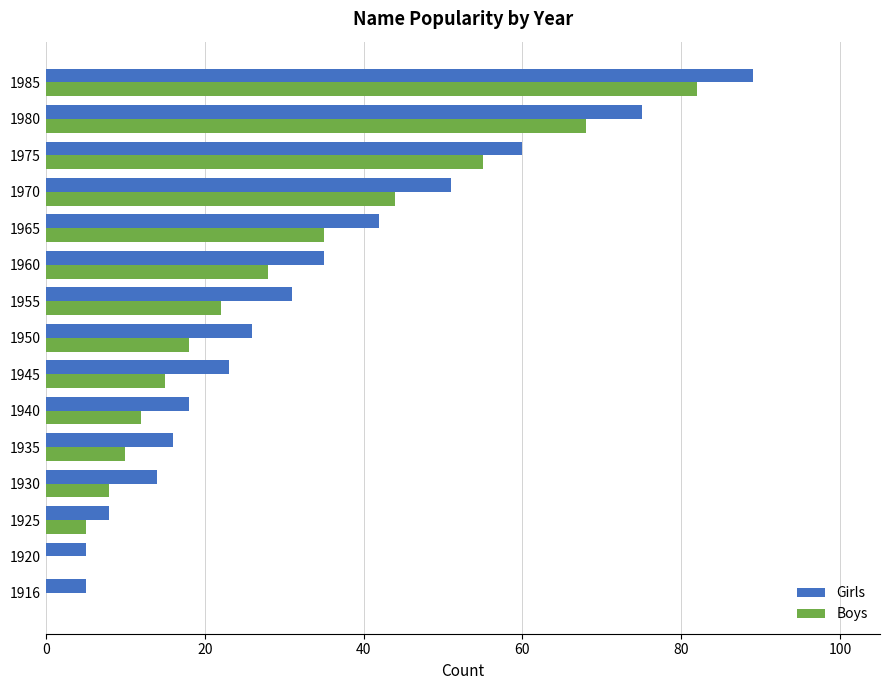

Which series changed the most between 1920 and 1940?

Girls